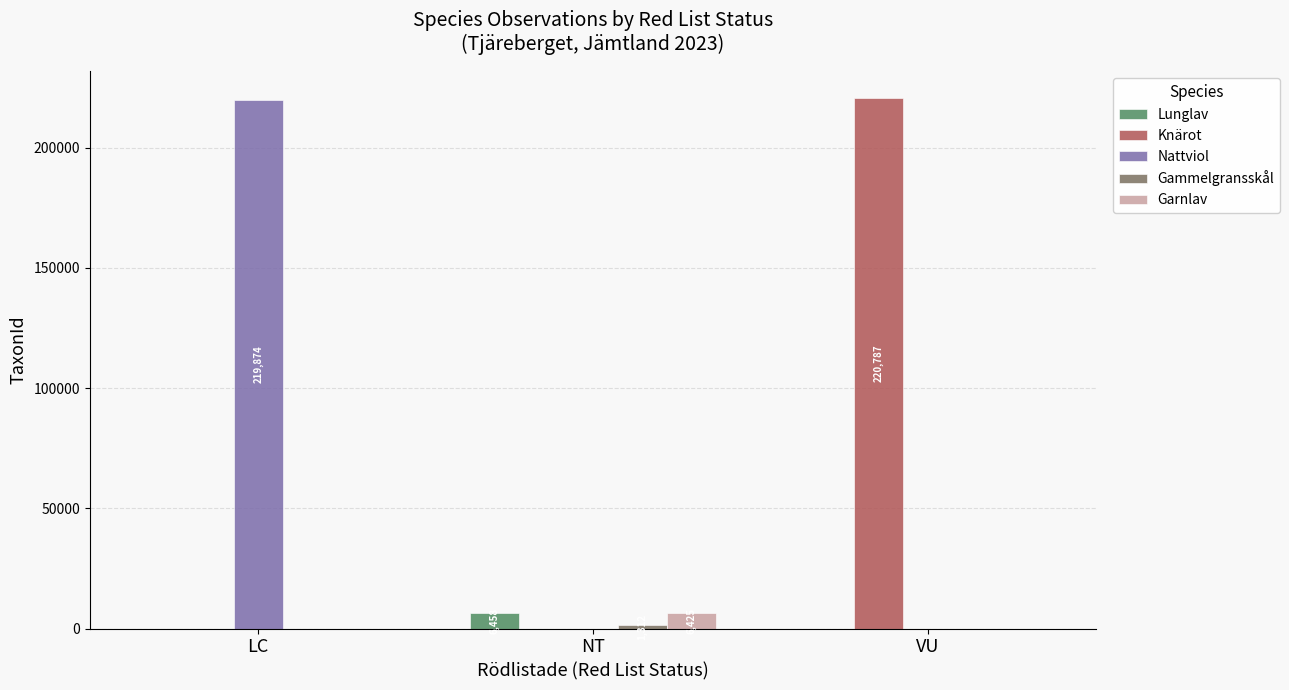

Which series changed the most between NT and VU?

Knärot